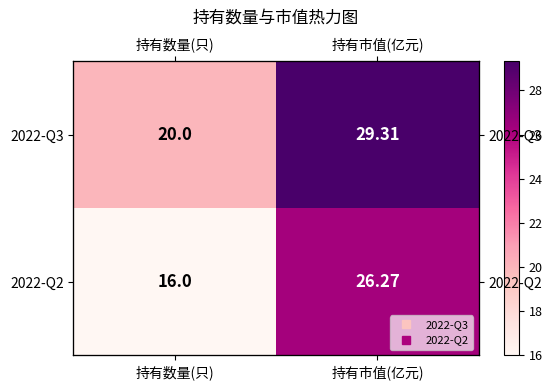

What is the difference between the highest and lowest values at 持有数量(只)?

4.0